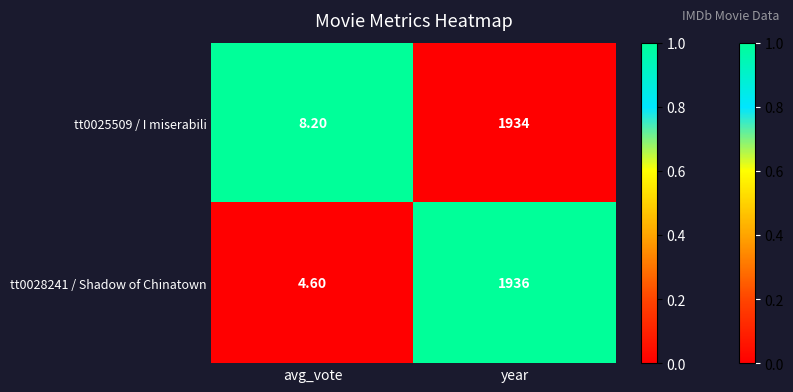

Which category has the highest value in the tt0028241 / Shadow of Chinatown series?

year